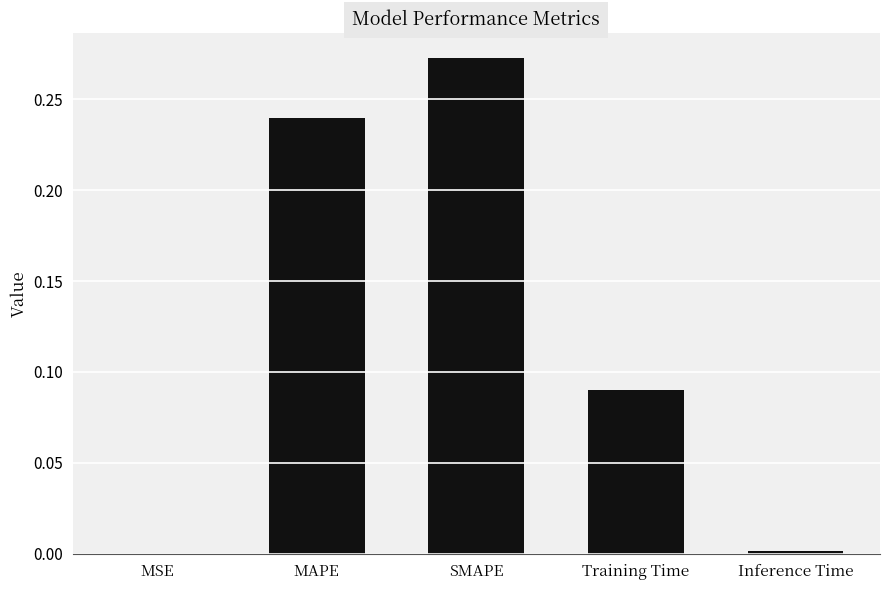

The chart shows a value of 0.0 at MSE. True or false?

True